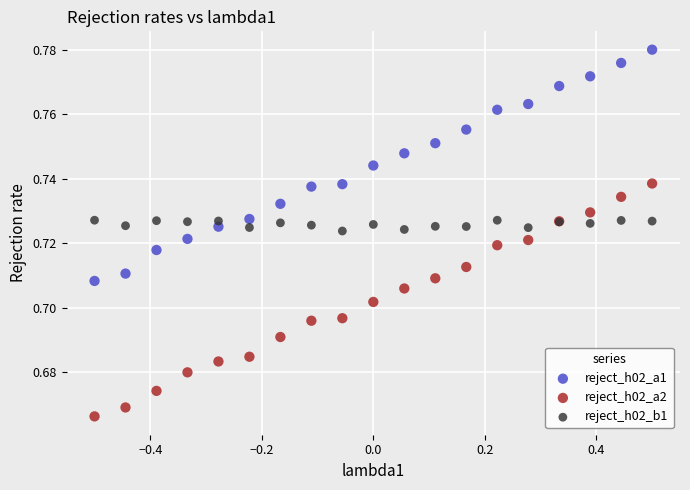

Which series reaches the maximum Y coordinate?

reject_h02_a1